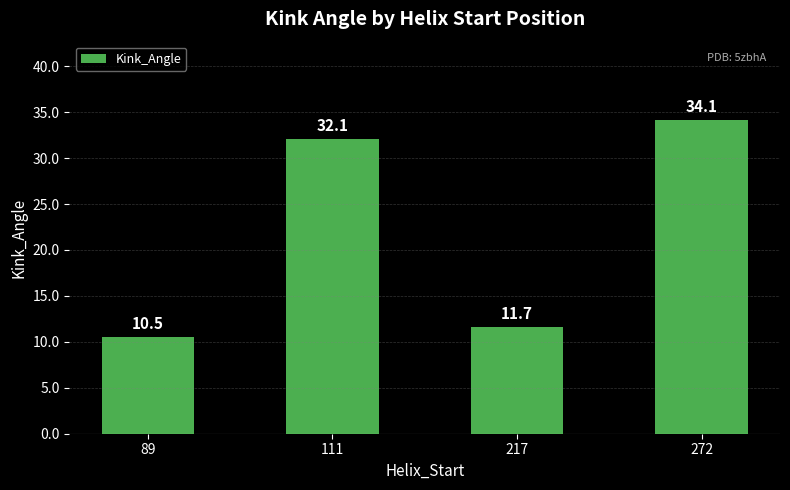

How many data points does each series have?

4